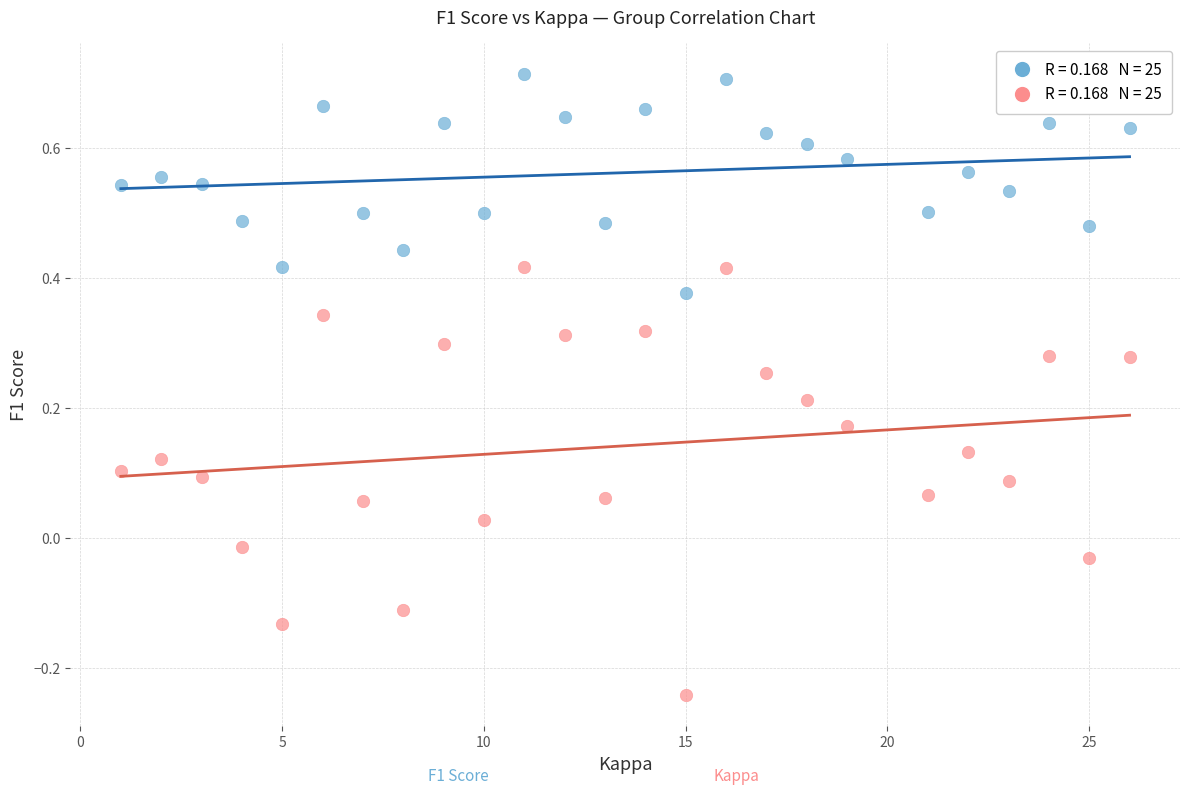

Across all data points, what is the range of X values (max minus min)?

25.0